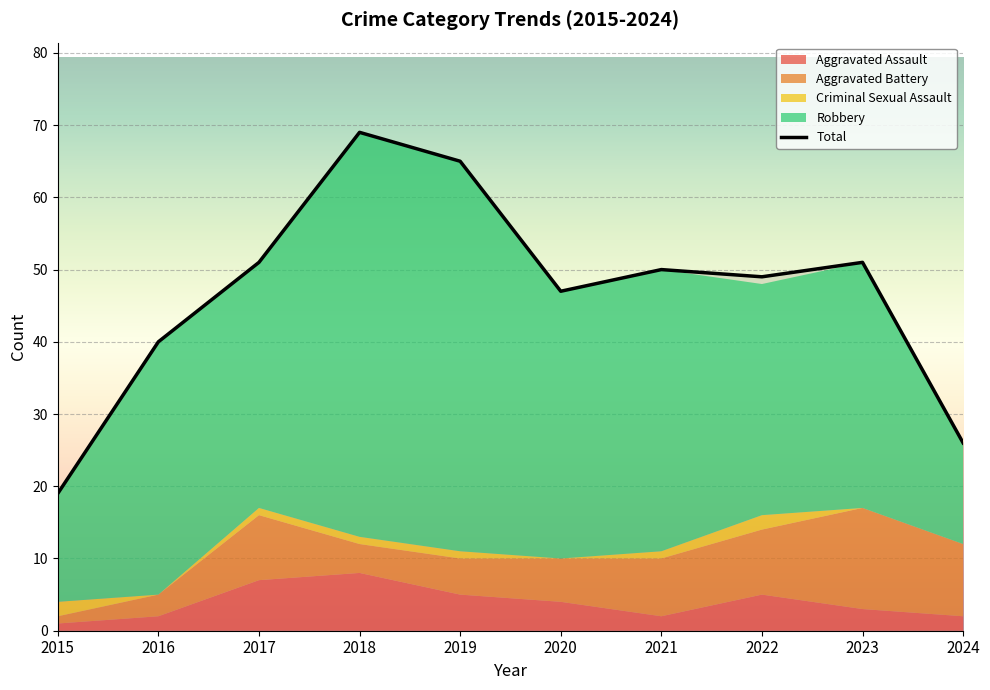

Reading left to right, what are all the values shown in this chart?

19	40	51	69	65	47	50	49	51	26